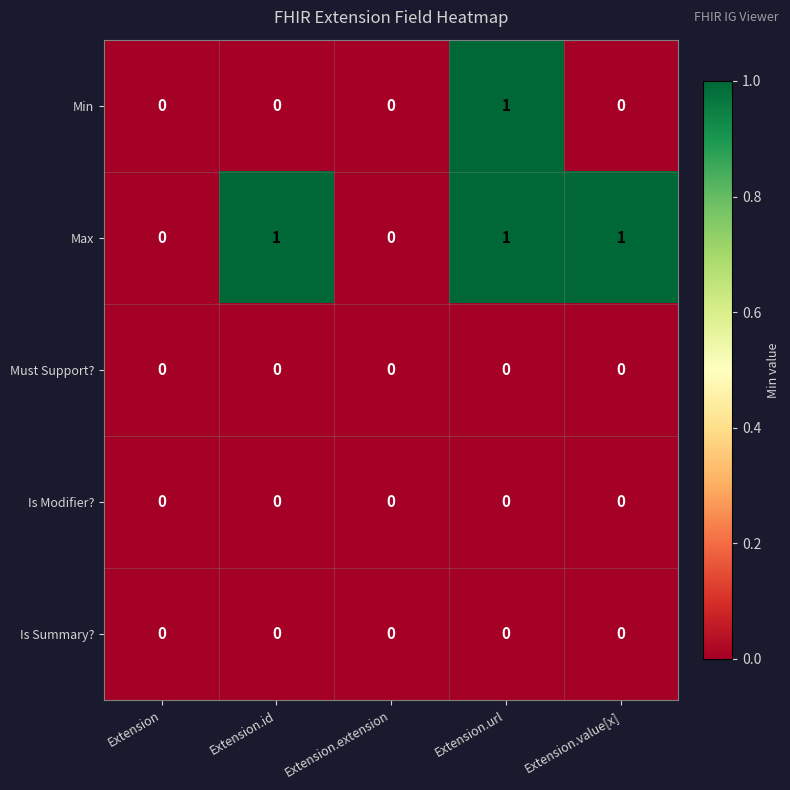

The Min series shows 2 at Extension.url. True or false?

False